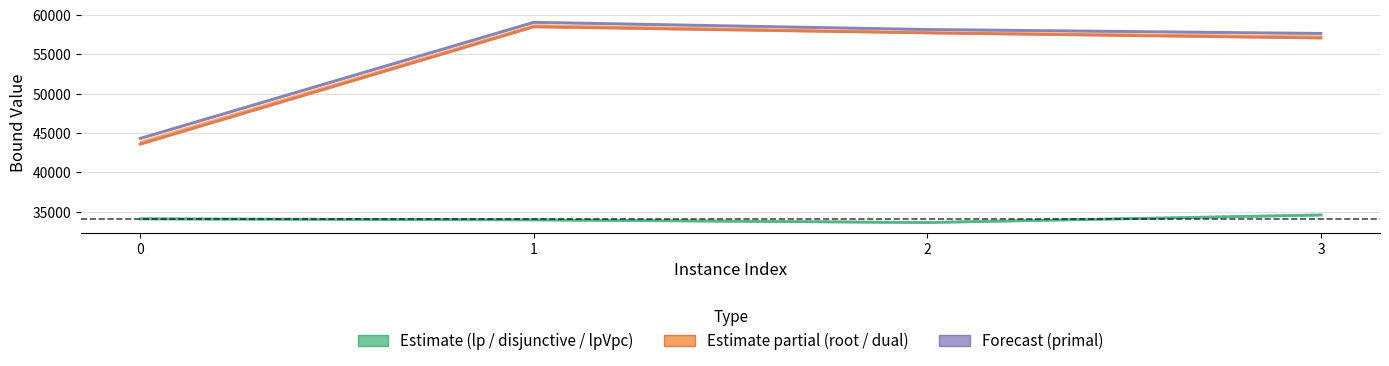

Which category has the highest value in the dualBound series?

1